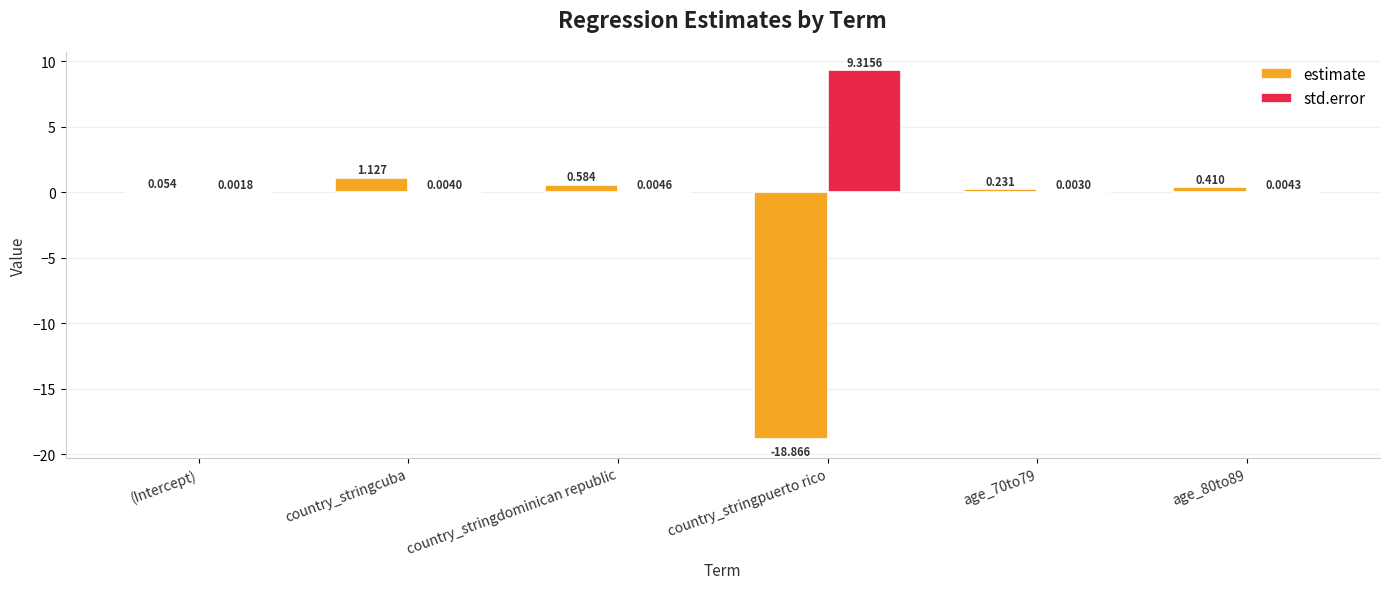

At which label is std.error closest to 4?

country_stringdominican republic